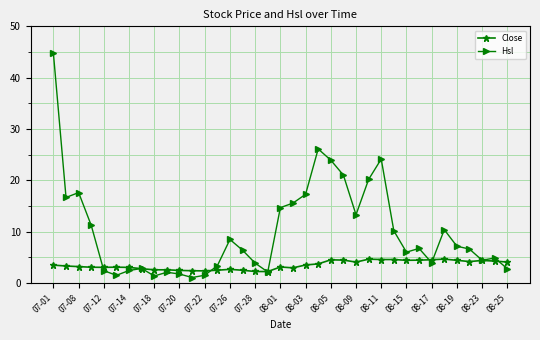

Which series has the largest total across all categories?

Hsl